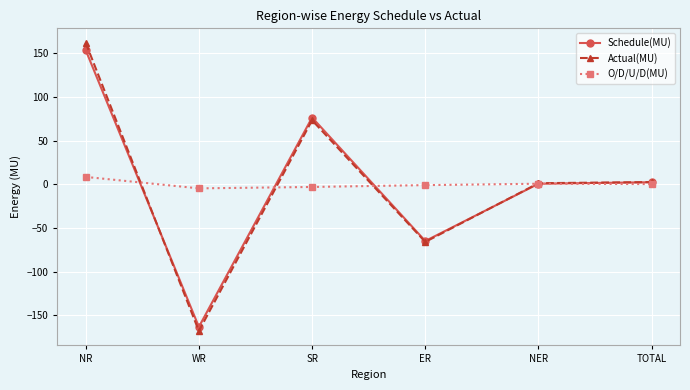

What is the difference between the maximum and minimum values in the O/D/U/D(MU) series?

13.1